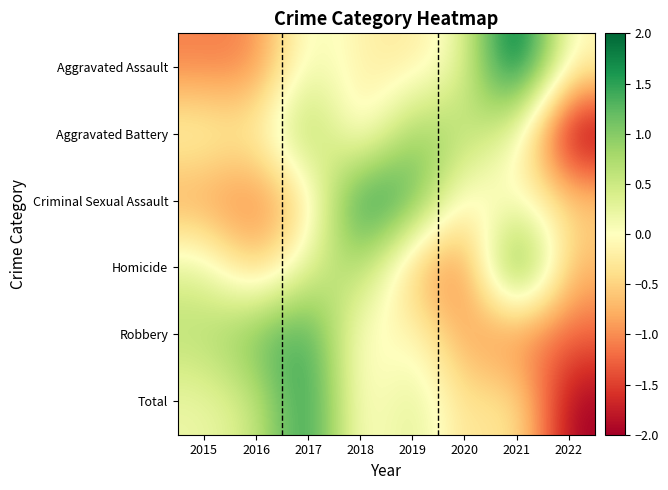

Which has a higher value, 2018 or 2015?

2018